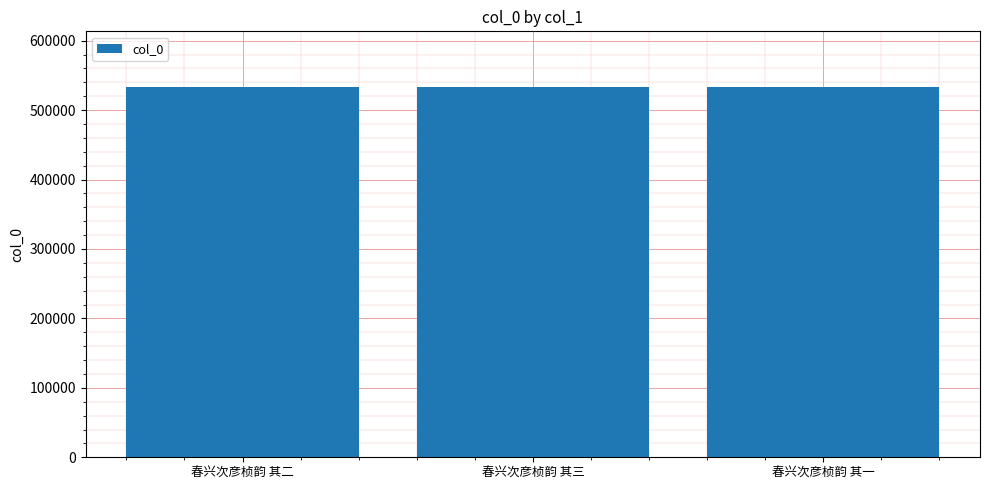

What is the difference between the values at 春兴次彦桢韵 其一 and 春兴次彦桢韵 其二?

1